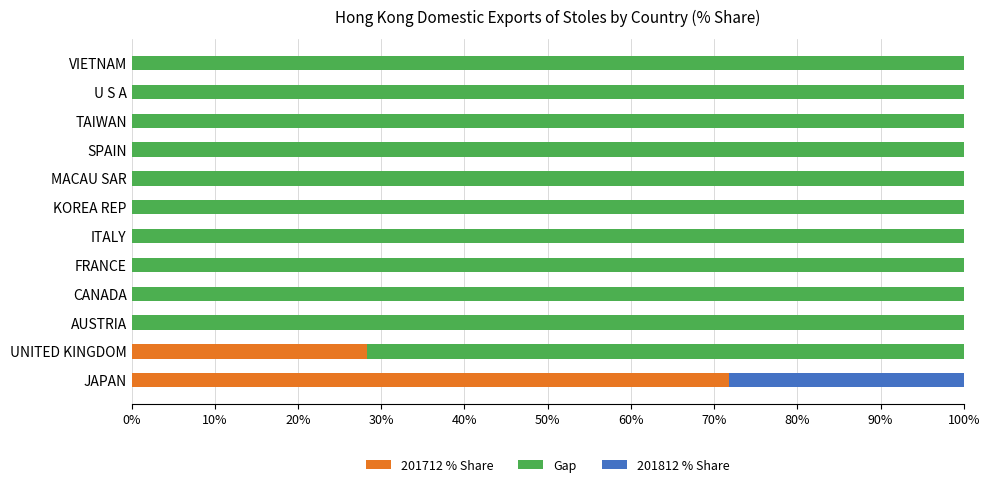

Is the value of Gap at VIETNAM greater than the value of 201812 % Share at KOREA REP?

Yes